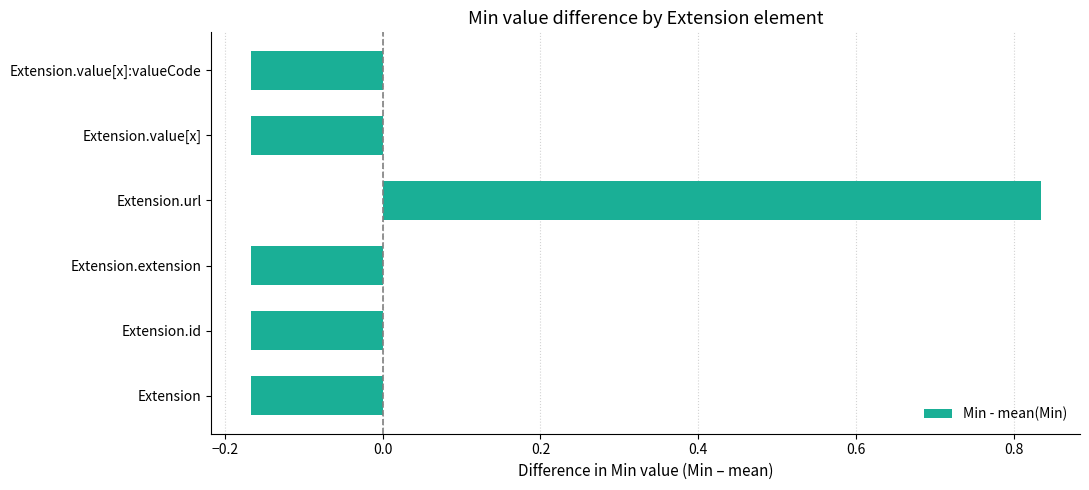

What is the sum of the values at Extension.extension and Extension.value[x]:valueCode?

-0.3